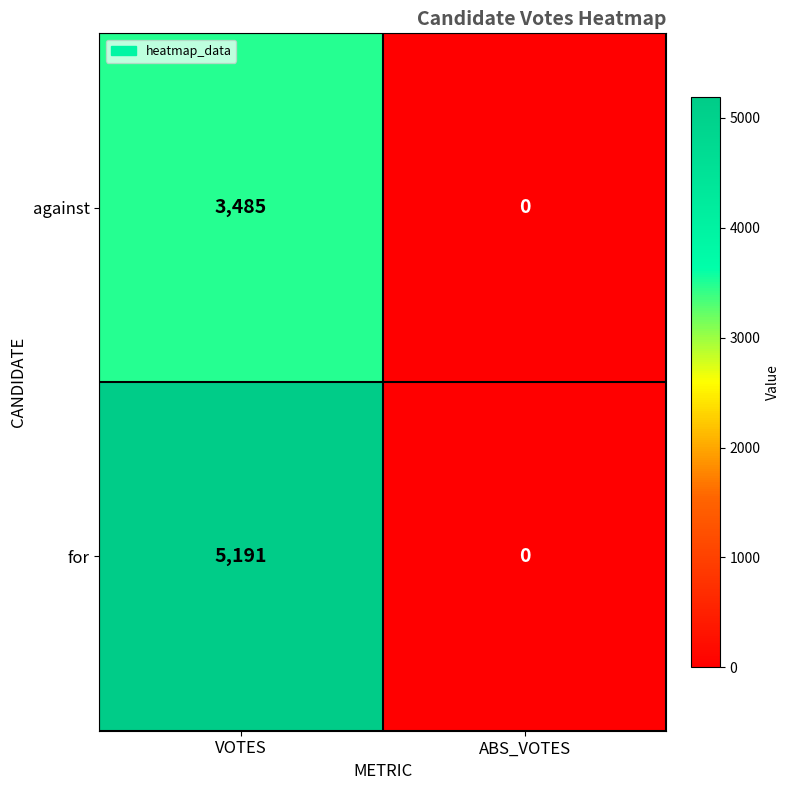

What is the sum of the for values at ABS_VOTES and VOTES?

5191